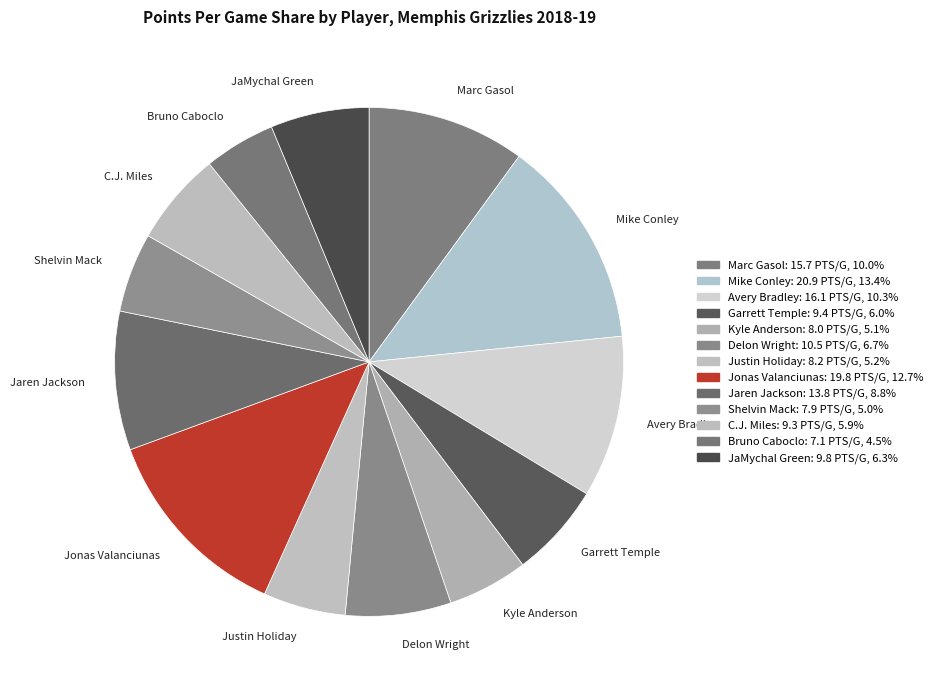

Combined, do JaMychal Green and Justin Holiday account for over 50%?

No